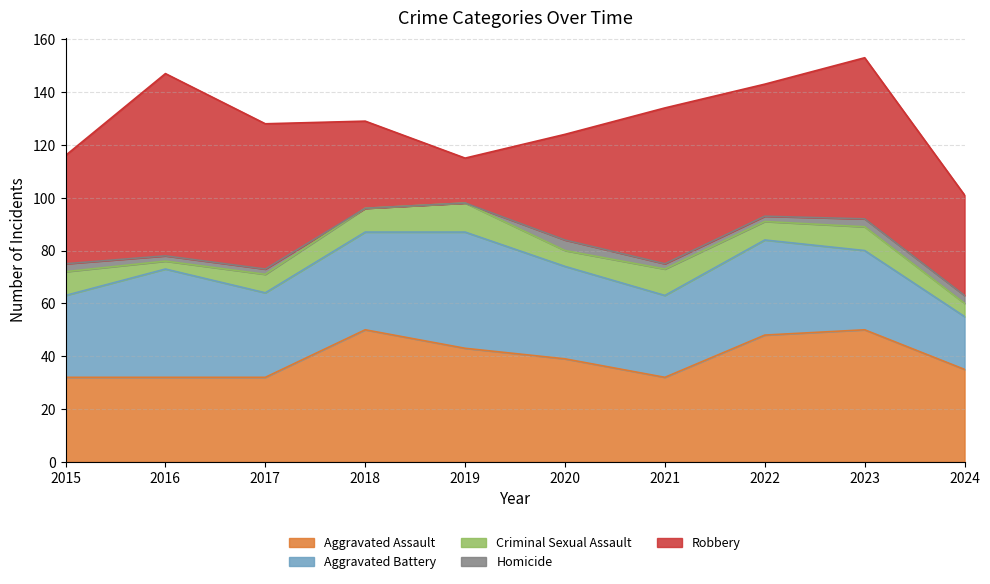

In Aggravated Assault, how many points are lower than both neighbors (excluding endpoints)?

1